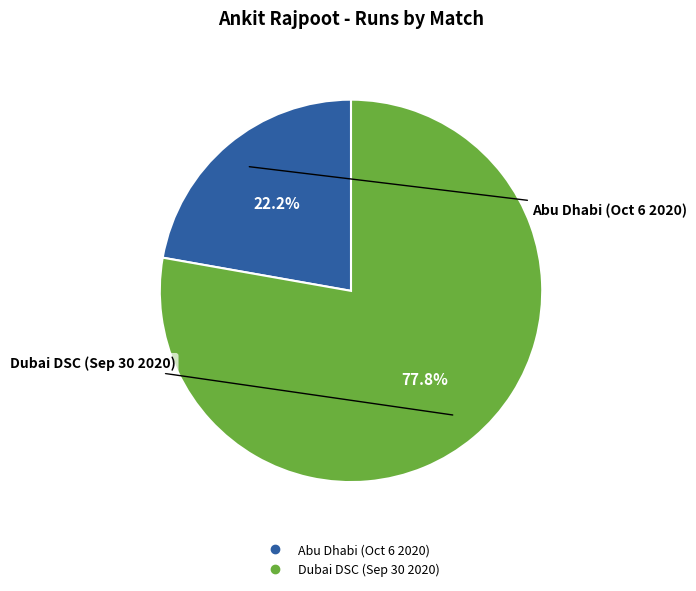

To the nearest percent, what is the combined percentage of Dubai DSC (Sep 30 2020) and Abu Dhabi (Oct 6 2020)?

100%